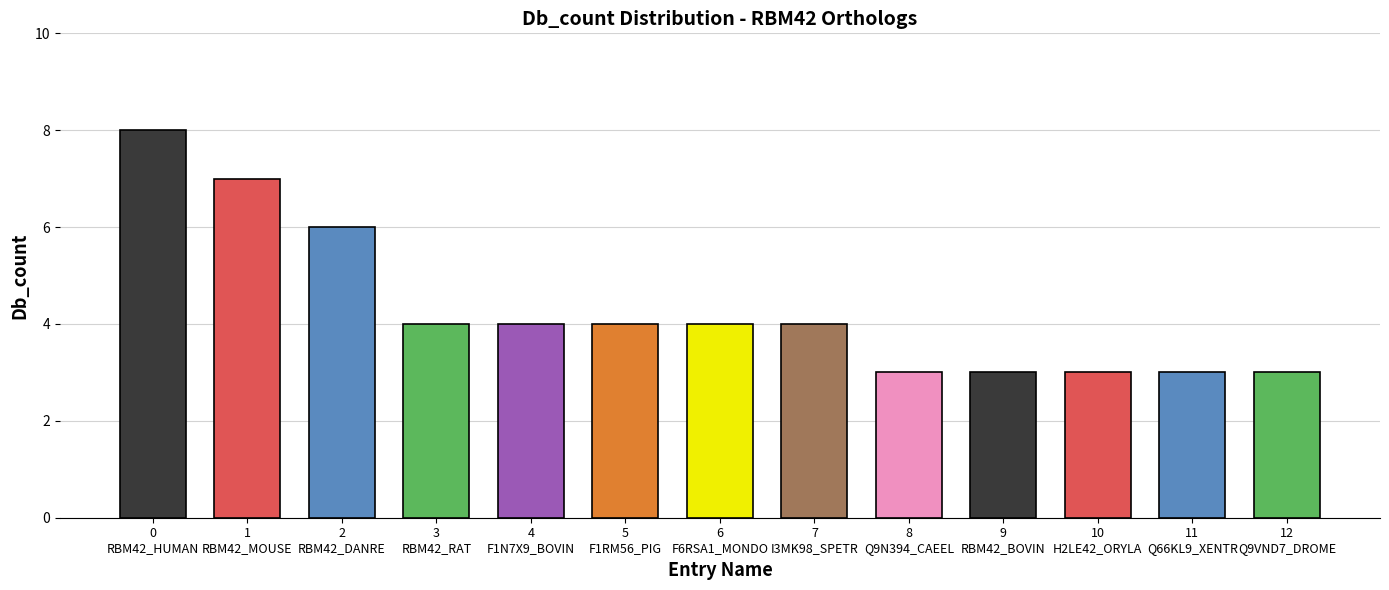

What is the label of the 6th bar from the left?

F1RM56_PIG